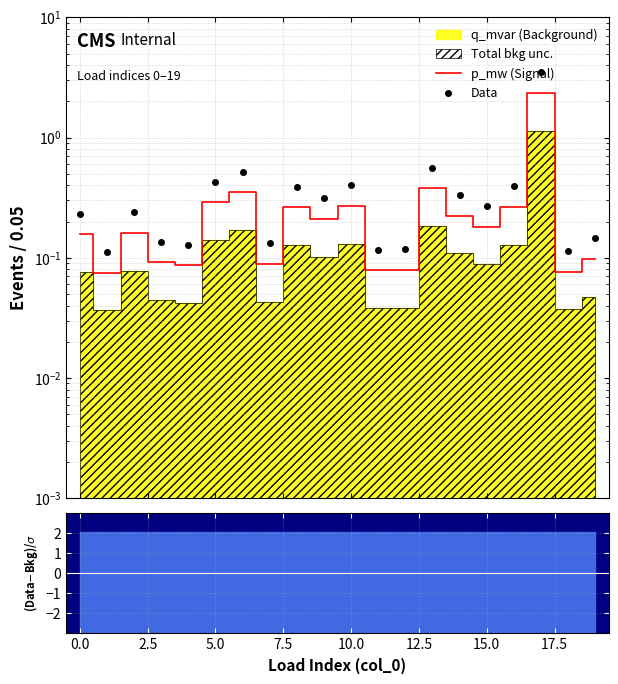

What is the maximum value shown in the chart?

3.5